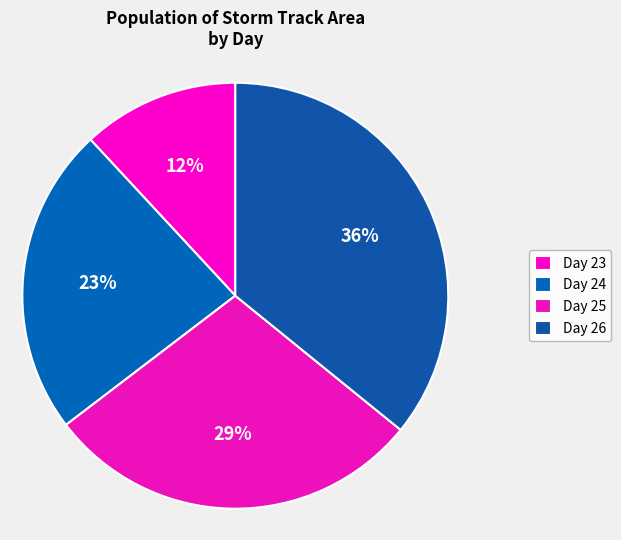

Which category has the biggest portion of the pie?

Day 26